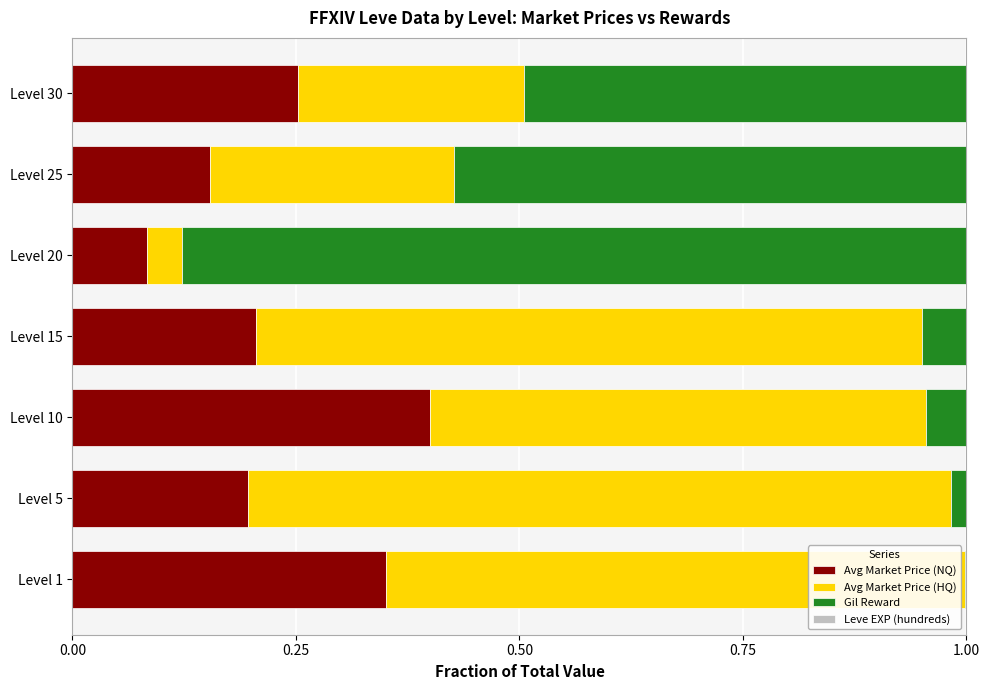

Which category has the highest value in the Avg Market Price (NQ) series?

Level 10